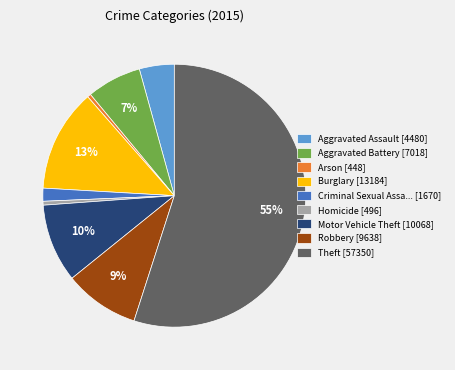

Is there a majority slice in this chart?

Yes